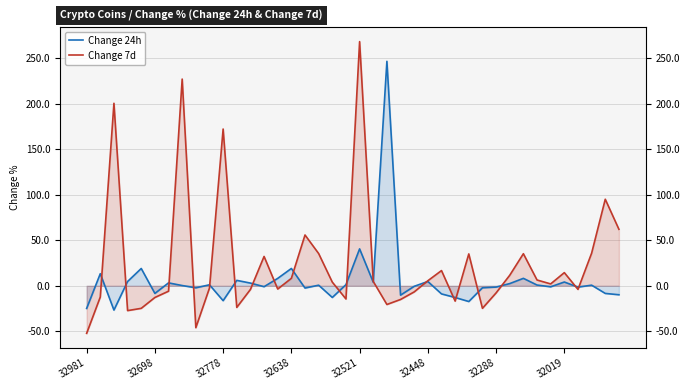

Which series has the largest range (max minus min)?

Change 7d